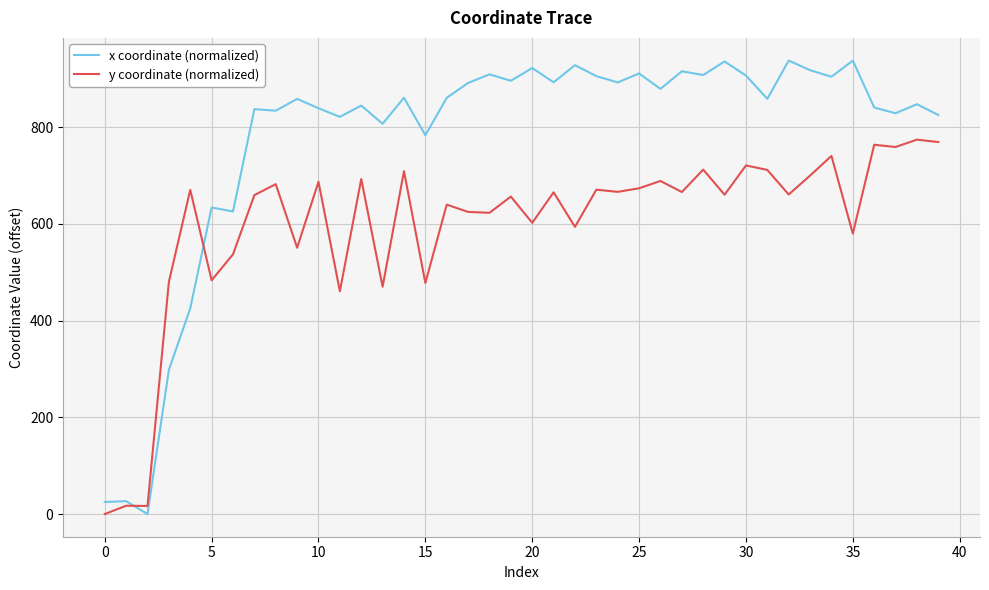

Which series has the largest total across all categories?

x coordinate (normalized)